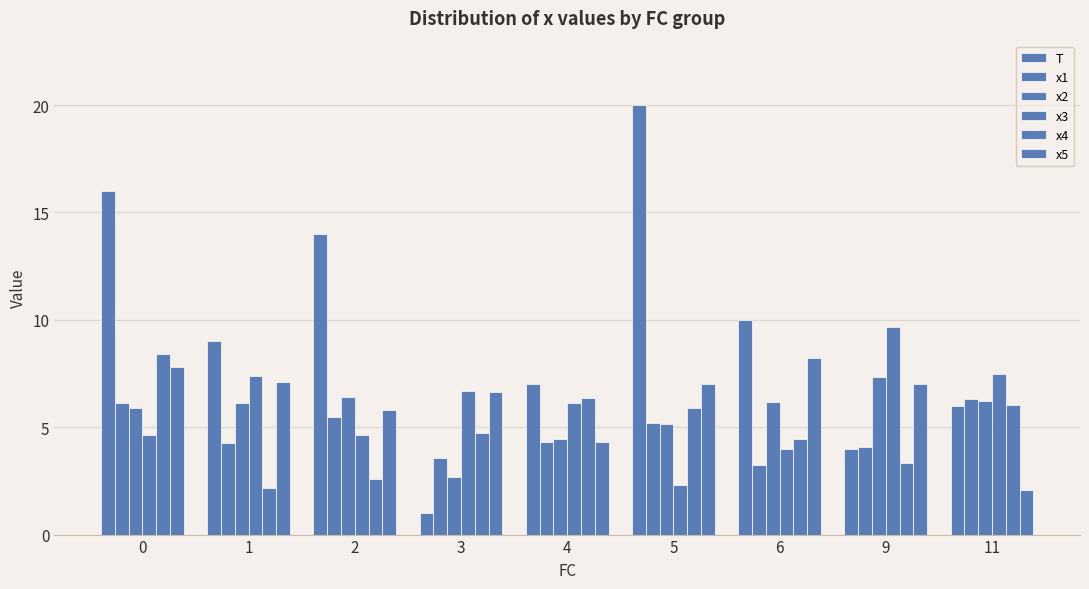

What is the maximum value for x4?

8.4